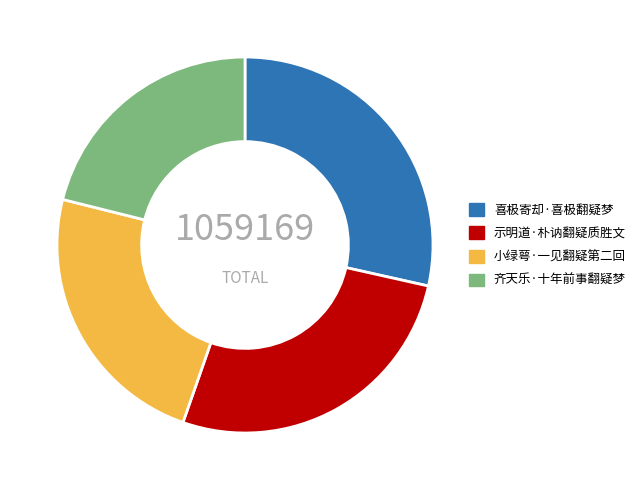

What is the smallest slice in the pie chart?

齐天乐·十年前事翻疑梦